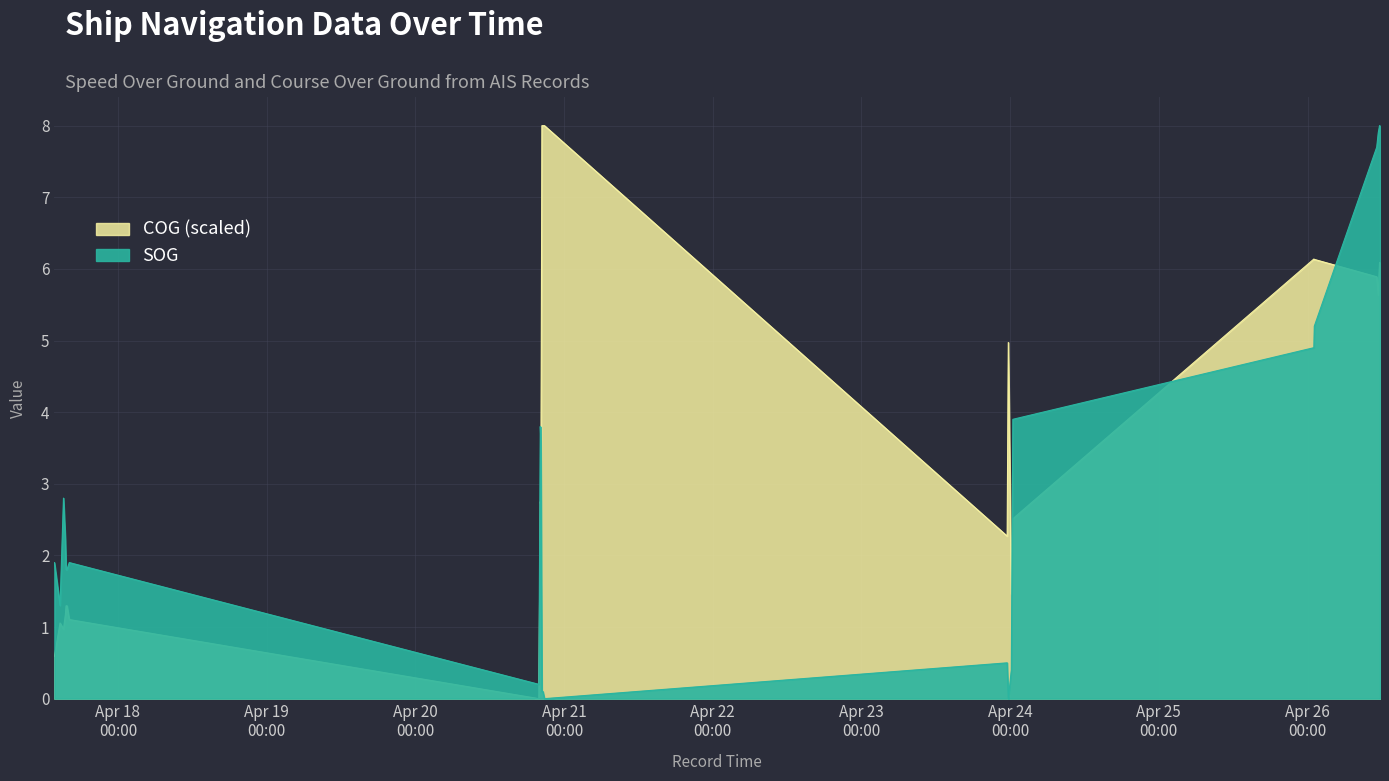

In COG, how many points are lower than both neighbors (excluding endpoints)?

6